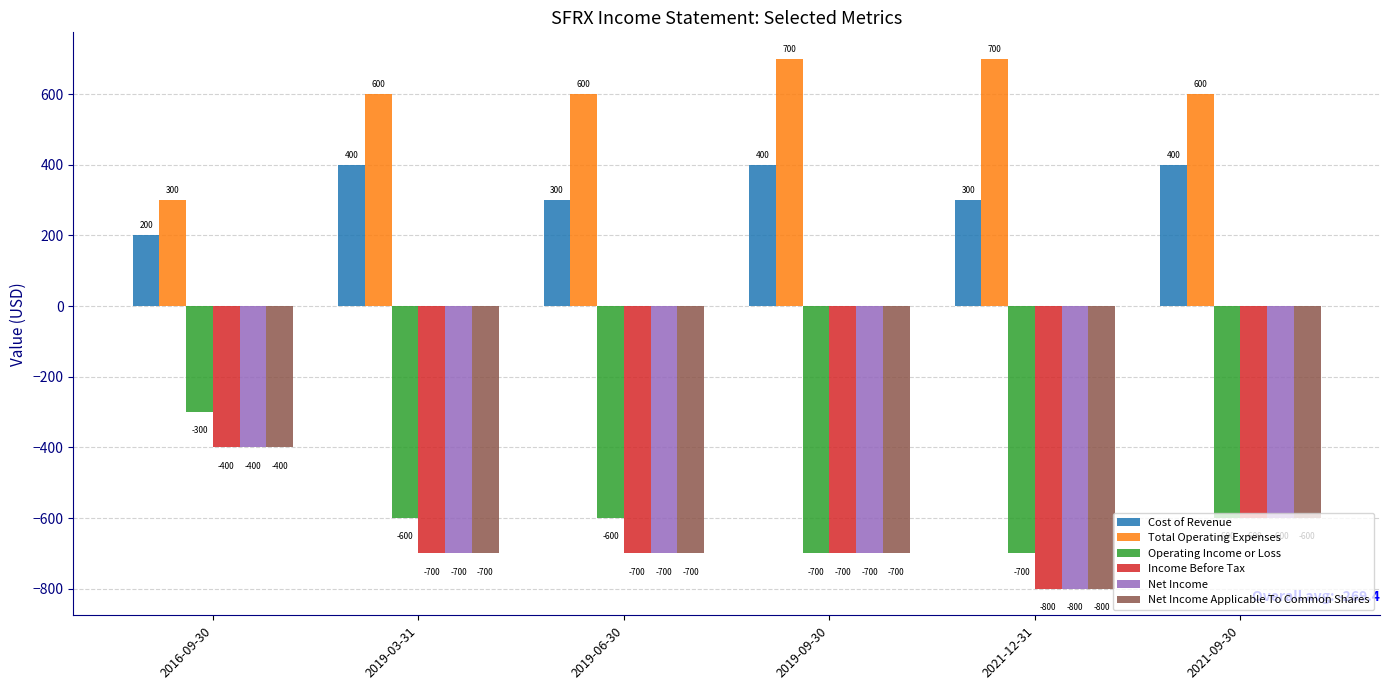

Which series has the largest total across all categories?

Total Operating Expenses